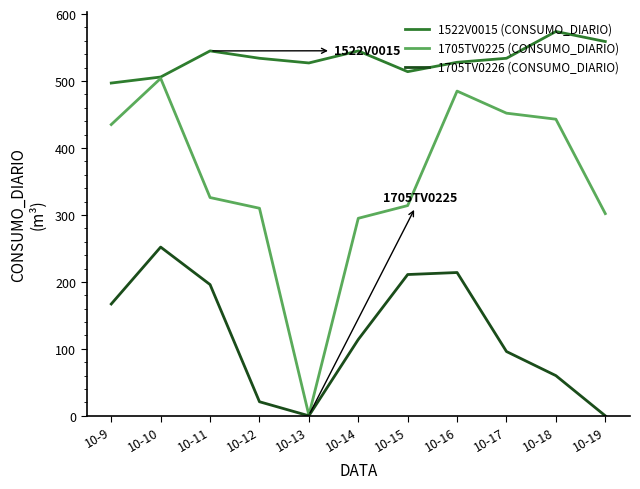

The value of 1705TV0226 (CONSUMO_DIARIO) at 10-17 is 134. True or false?

False